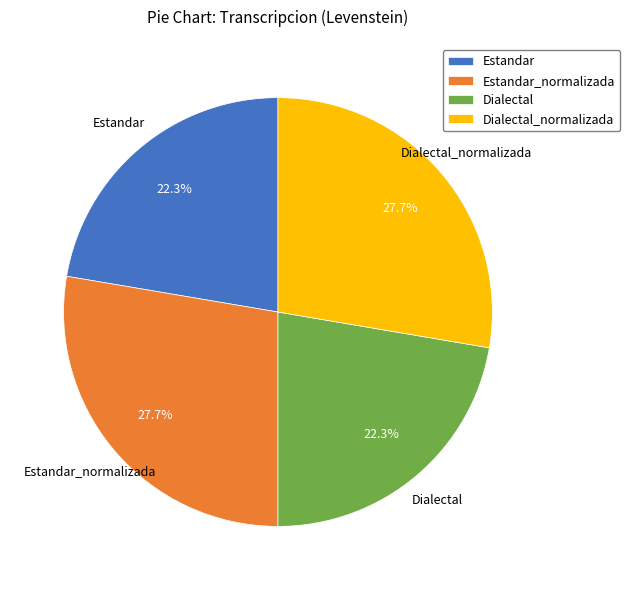

What is the total percentage of Dialectal_normalizada and Estandar?

50.0%